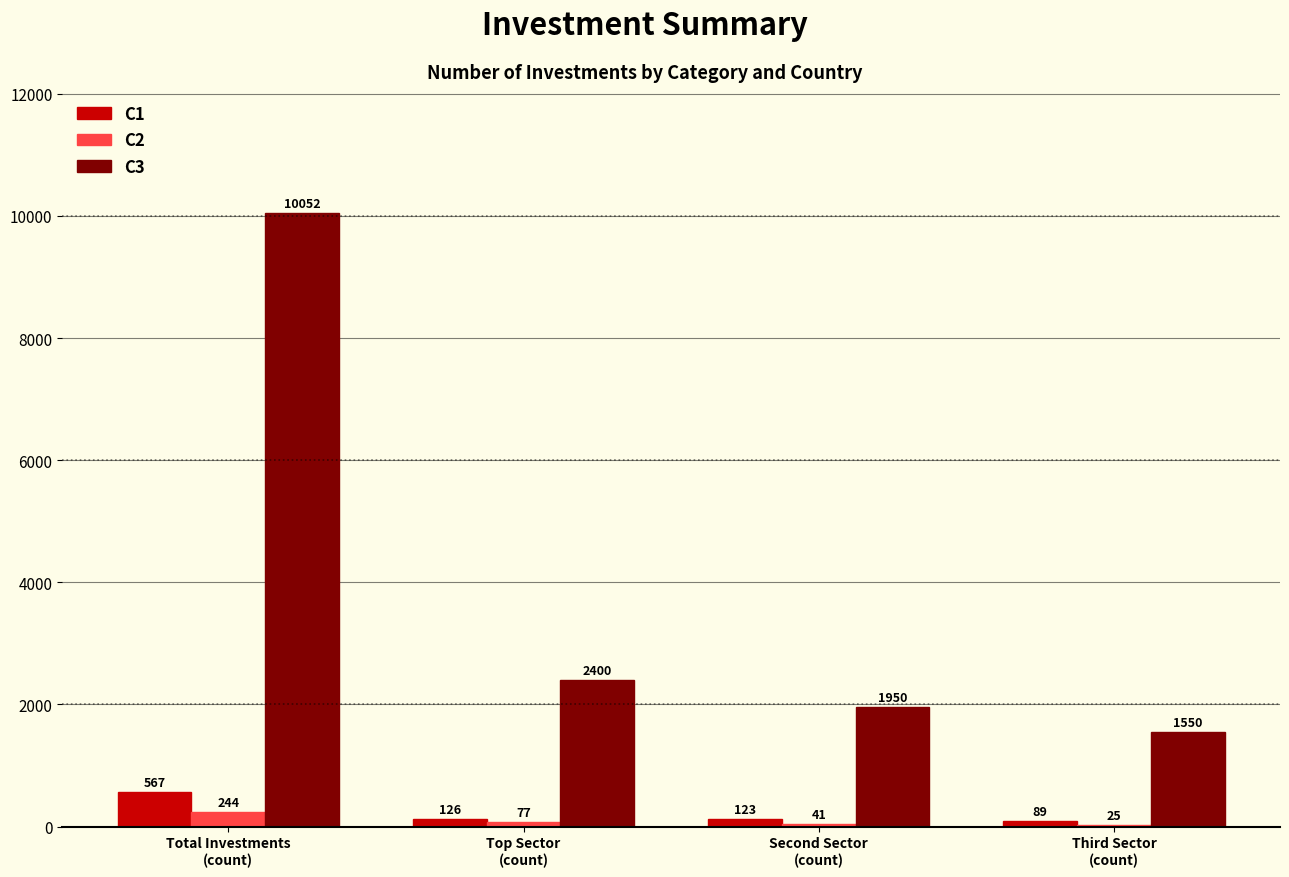

How many groups of bars are there?

4